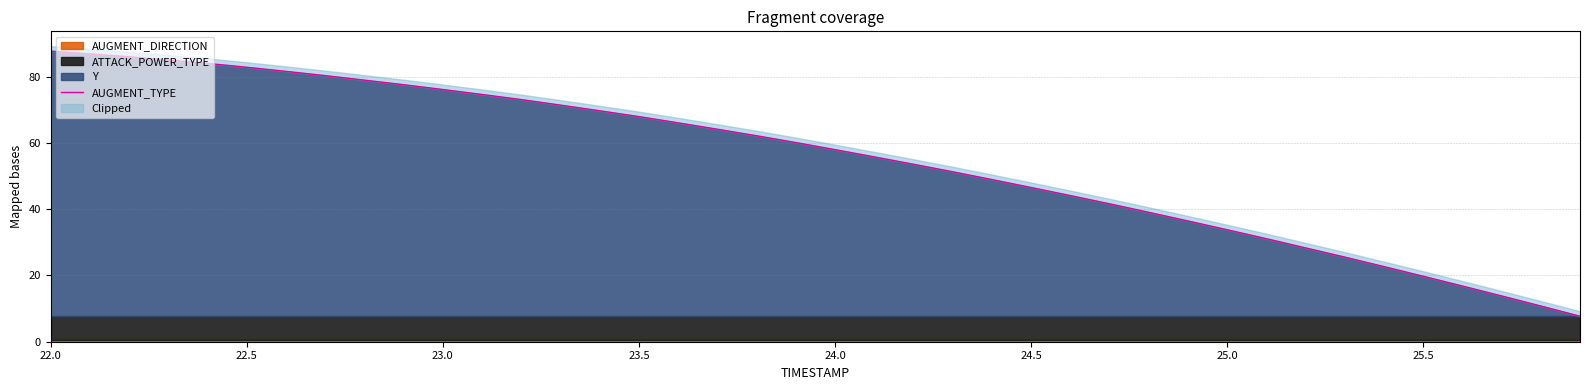

What is the smallest value displayed?

7.7